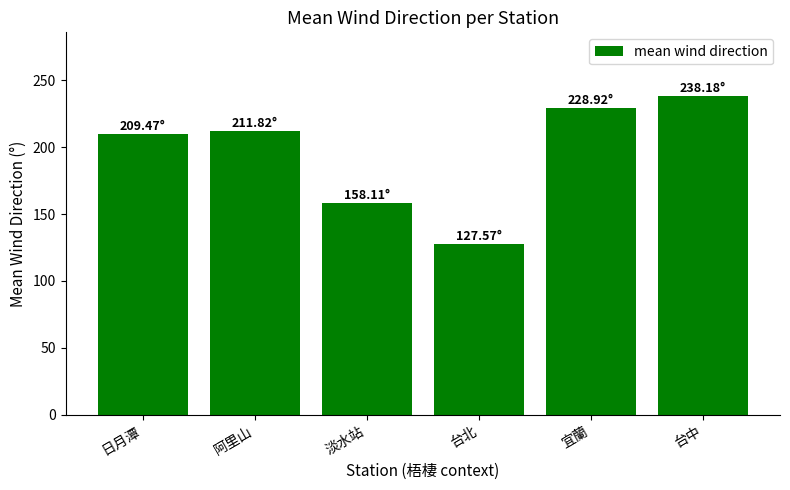

What is the average value?

195.7